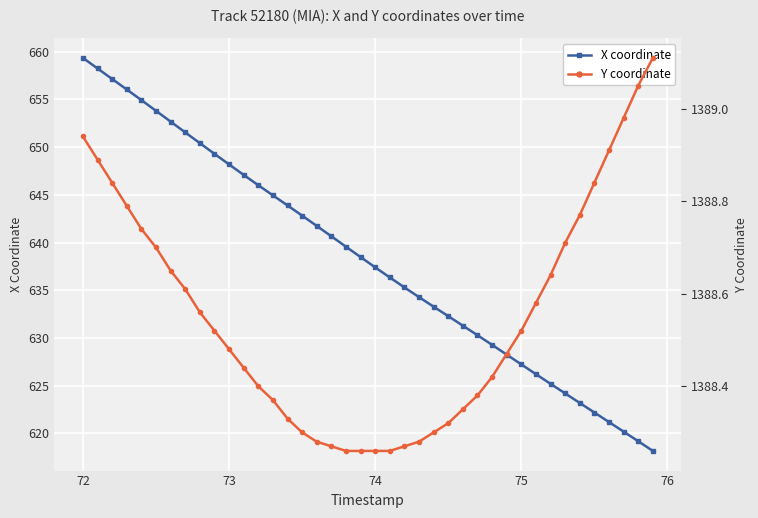

True or false: X coordinate and Y coordinate intersect in this chart.

False